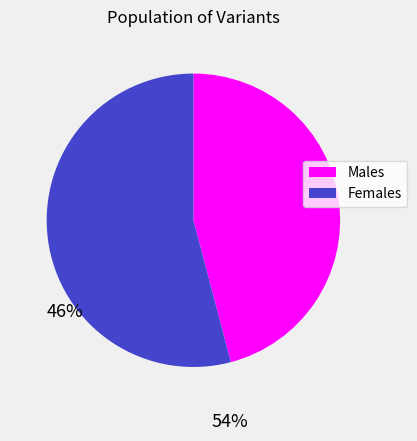

Is there any slice that represents more than half of the pie?

Yes